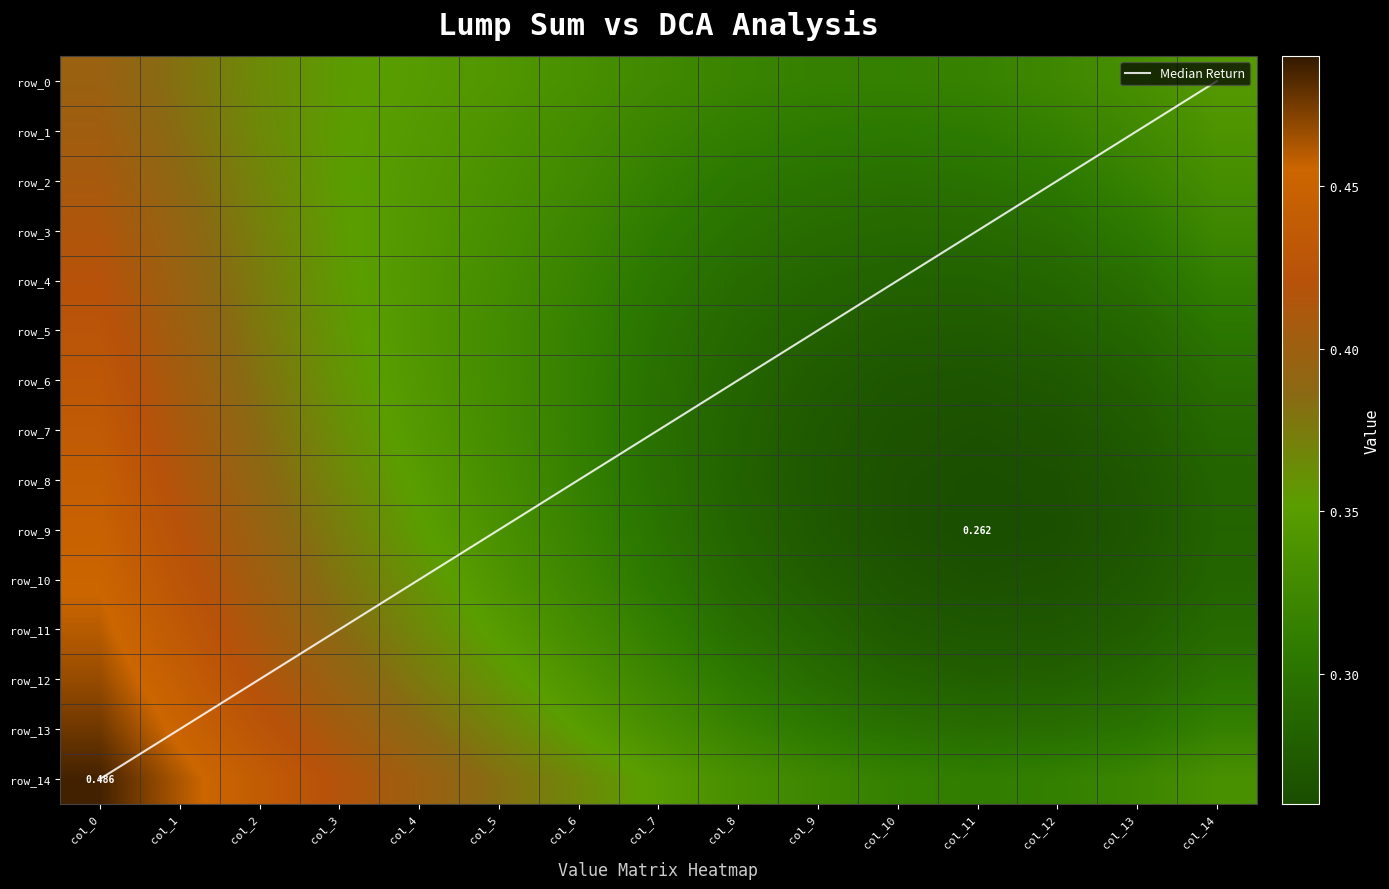

The value of row_1 at col_6 is 0.1. True or false?

False